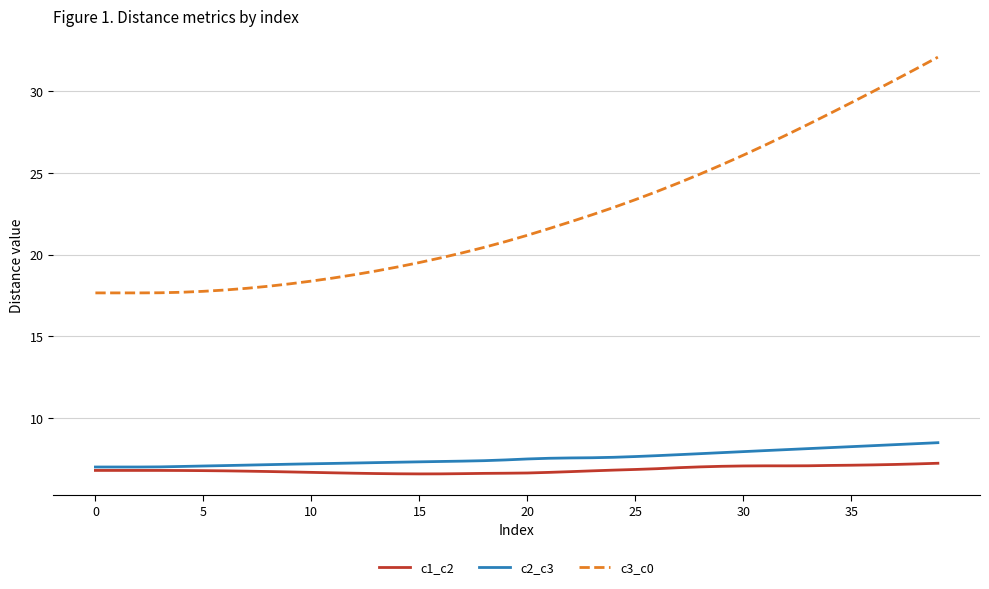

True or false: c2_c3 and c3_c0 cross at least once.

False